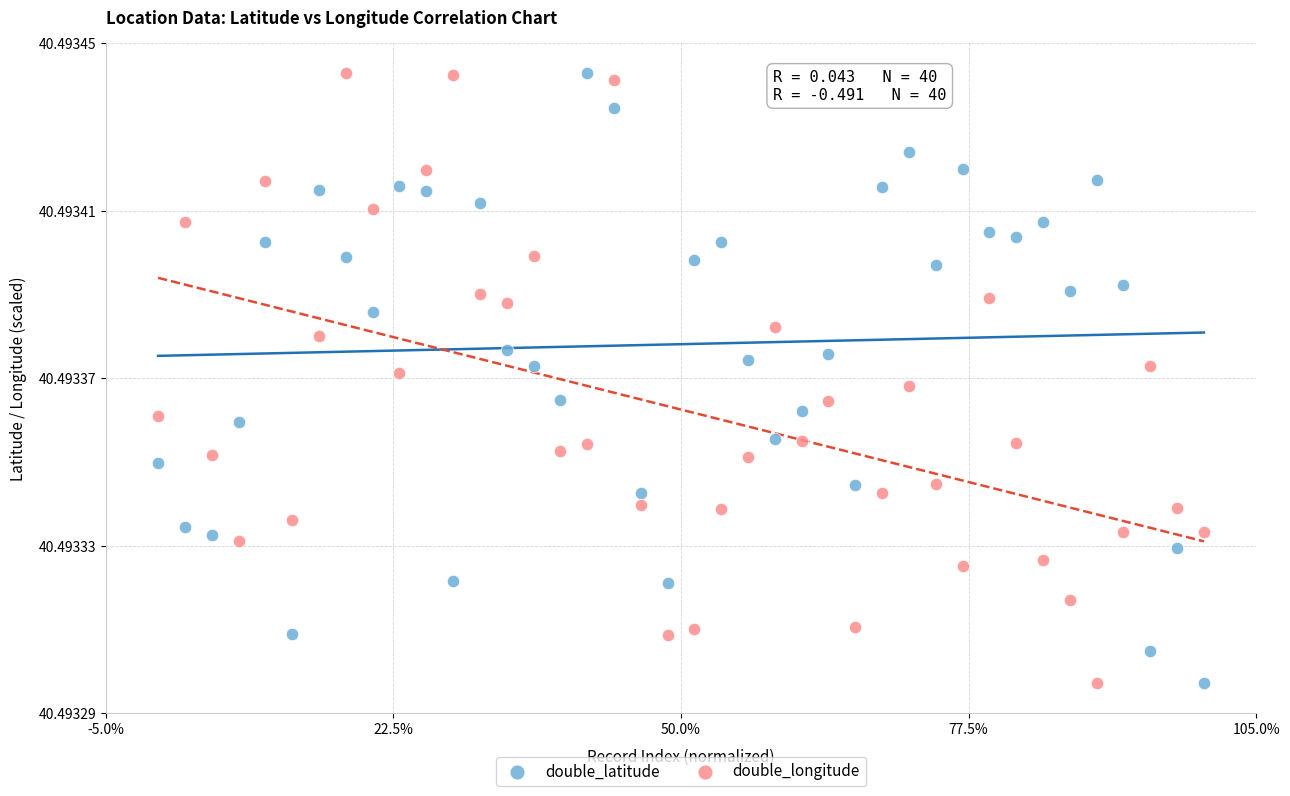

What are all the series names shown in the legend?

double_latitude, double_longitude